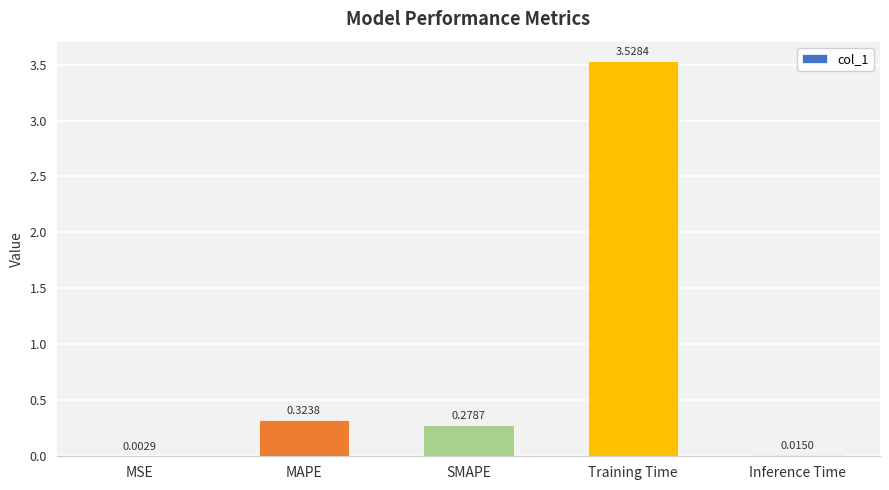

What is the sum of all values?

4.1